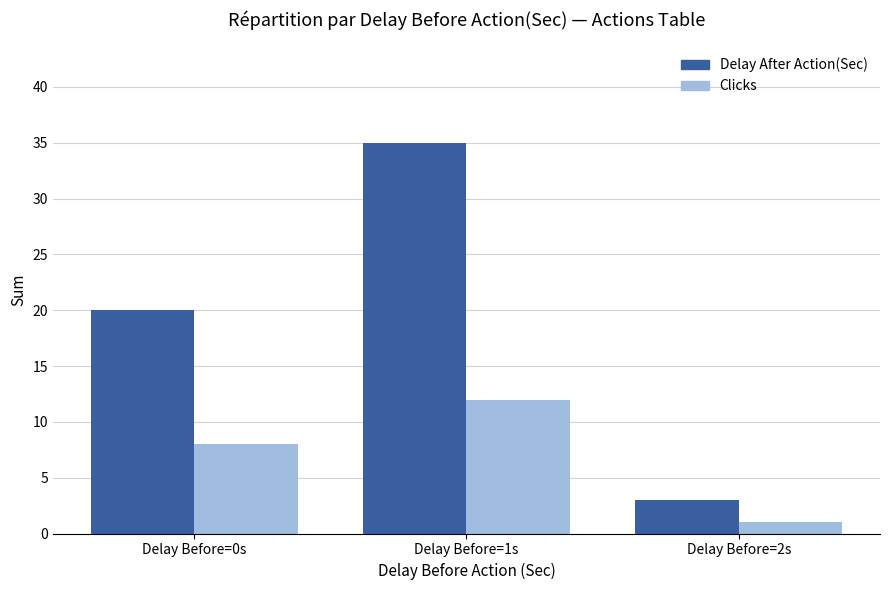

How many bars are there in each group?

2